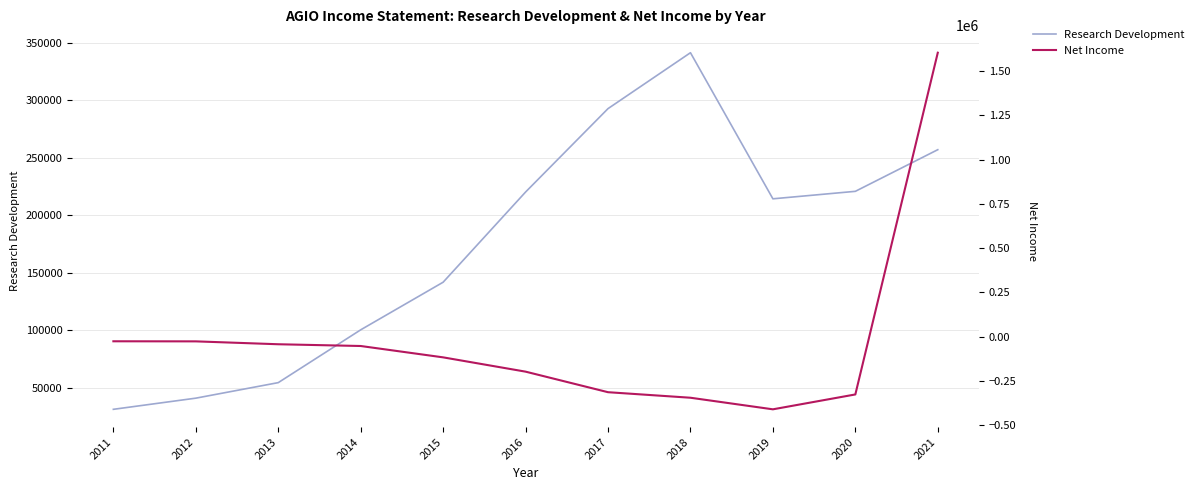

At 2015, list the series in order from smallest to largest.

Net Income, Research Development